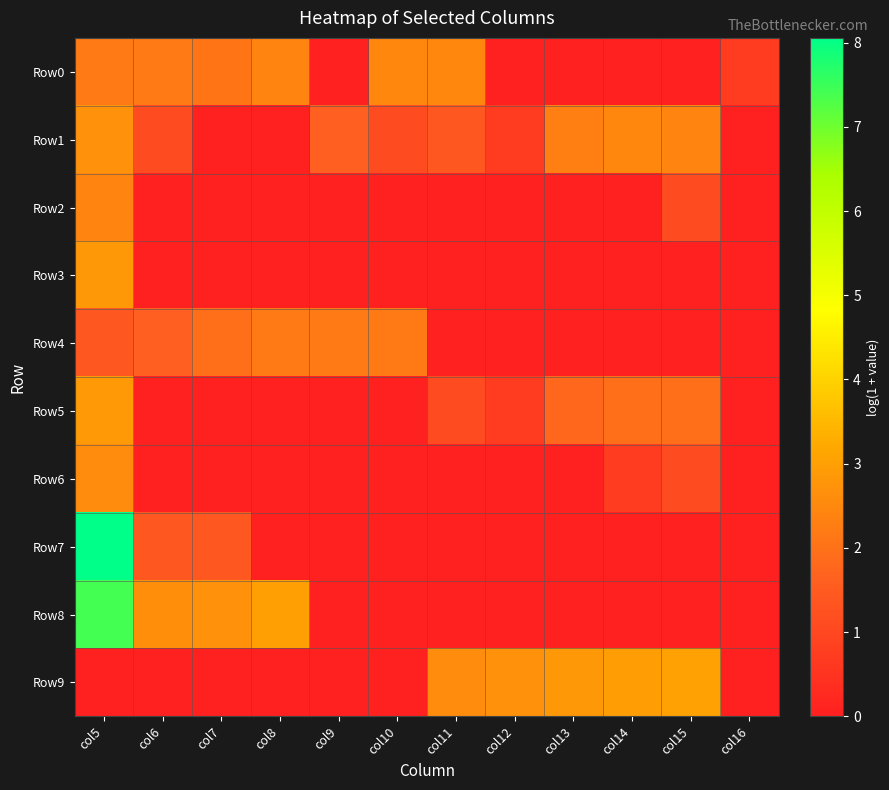

Reading left to right, extract all data points from this chart.

Row0: col5=2.2	col6=2.2	col7=2.1	col8=2.4	col9=0.0	col10=2.5	col11=2.5	col12=0.0	col13=0.0	col14=0.0	col15=0.0	col16=0.7
Row1: col5=2.7	col6=1.1	col7=0.0	col8=0.0	col9=1.6	col10=1.1	col11=1.4	col12=0.7	col13=2.3	col14=2.5	col15=2.4	col16=0.0
Row2: col5=2.4	col6=0.0	col7=0.0	col8=0.0	col9=0.0	col10=0.0	col11=0.0	col12=0.0	col13=0.0	col14=0.0	col15=1.1	col16=0.0
Row3: col5=2.8	col6=0.0	col7=0.0	col8=0.0	col9=0.0	col10=0.0	col11=0.0	col12=0.0	col13=0.0	col14=0.0	col15=0.0	col16=0.0
Row4: col5=1.4	col6=1.6	col7=1.9	col8=2.2	col9=2.2	col10=2.2	col11=0.0	col12=0.0	col13=0.0	col14=0.0	col15=0.0	col16=0.0
Row5: col5=2.9	col6=0.0	col7=0.0	col8=0.0	col9=0.0	col10=0.0	col11=1.1	col12=0.7	col13=1.8	col14=1.9	col15=1.9	col16=0.0
Row6: col5=2.6	col6=0.0	col7=0.0	col8=0.0	col9=0.0	col10=0.0	col11=0.0	col12=0.0	col13=0.0	col14=0.7	col15=1.1	col16=0.0
Row7: col5=8.1	col6=1.4	col7=1.4	col8=0.0	col9=0.0	col10=0.0	col11=0.0	col12=0.0	col13=0.0	col14=0.0	col15=0.0	col16=0.0
Row8: col5=7.4	col6=2.6	col7=2.7	col8=3.0	col9=0.0	col10=0.0	col11=0.0	col12=0.0	col13=0.0	col14=0.0	col15=0.0	col16=0.0
Row9: col5=0.0	col6=0.0	col7=0.0	col8=0.0	col9=0.0	col10=0.0	col11=2.6	col12=2.7	col13=2.8	col14=2.9	col15=3.0	col16=0.0